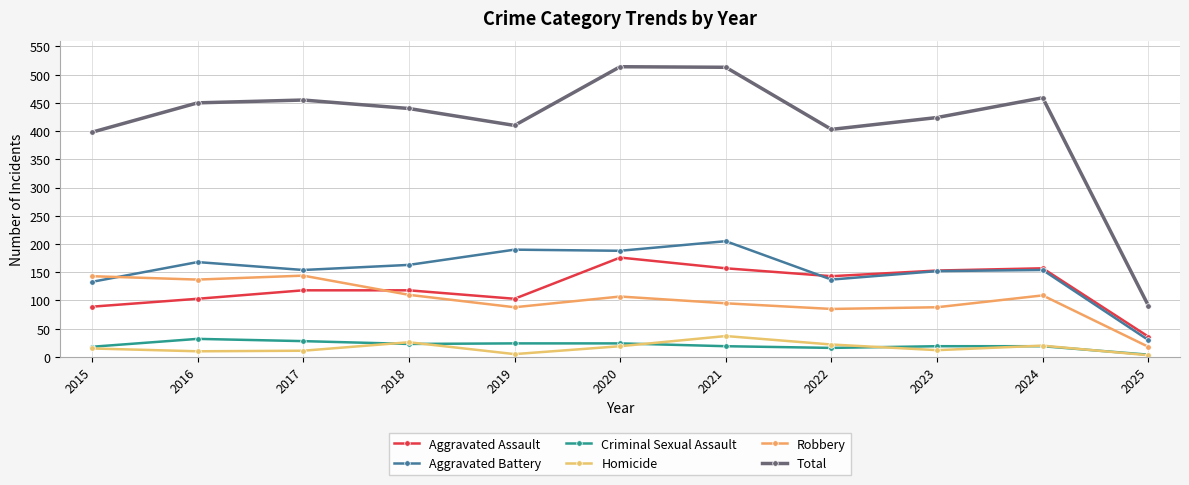

Where is Aggravated Battery nearest to the value 117?

2015